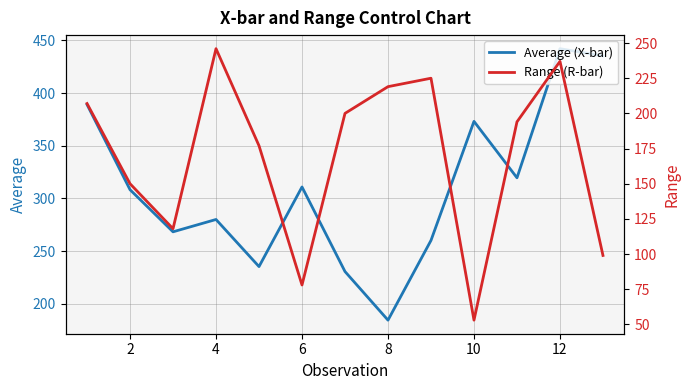

What is the difference between the second highest and minimum values in the Average (X-bar) series?

250.9